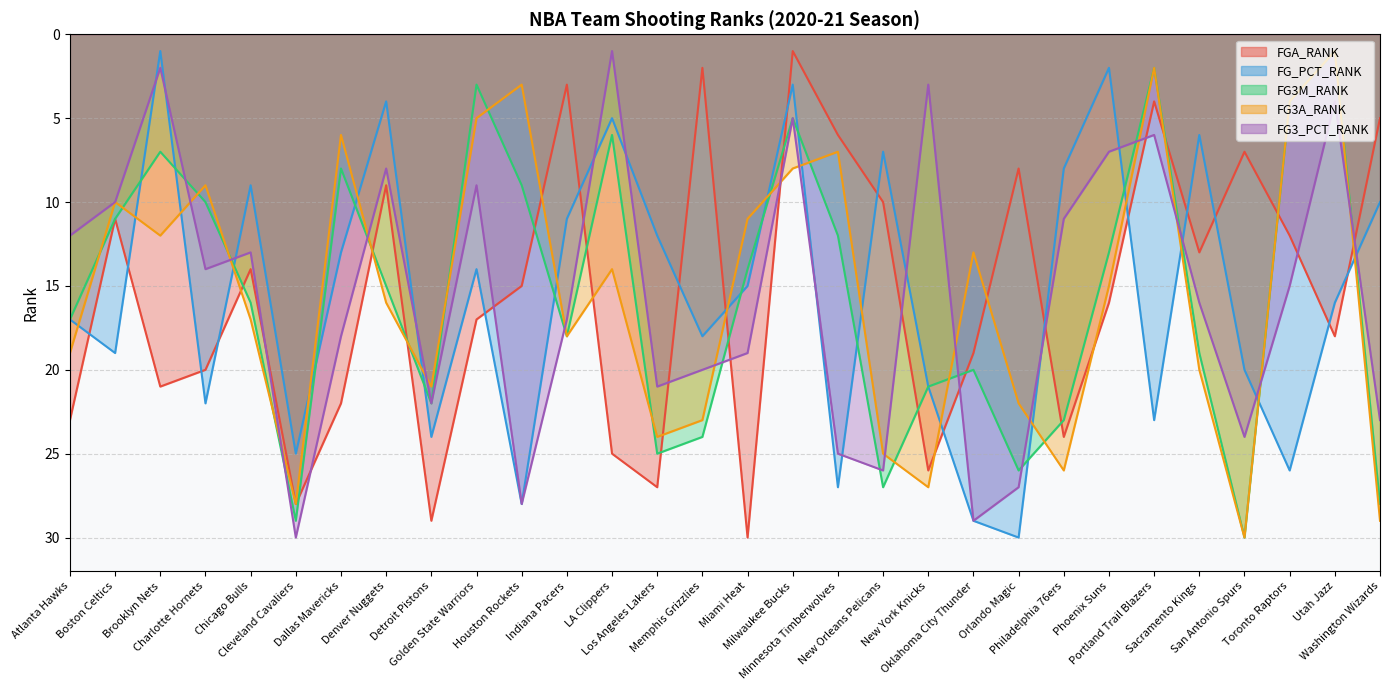

Reading right to left, what are all the values shown in this chart?

FGA_RANK: Washington Wizards=5	Utah Jazz=18	Toronto Raptors=12	San Antonio Spurs=7	Sacramento Kings=13	Portland Trail Blazers=4	Phoenix Suns=16	Philadelphia 76ers=24	Orlando Magic=8	Oklahoma City Thunder=19	New York Knicks=26	New Orleans Pelicans=10	Minnesota Timberwolves=6	Milwaukee Bucks=1	Miami Heat=30	Memphis Grizzlies=2	Los Angeles Lakers=27	LA Clippers=25	Indiana Pacers=3	Houston Rockets=15	Golden State Warriors=17	Detroit Pistons=29	Denver Nuggets=9	Dallas Mavericks=22	Cleveland Cavaliers=28	Chicago Bulls=14	Charlotte Hornets=20	Brooklyn Nets=21	Boston Celtics=11	Atlanta Hawks=23
FG_PCT_RANK: Washington Wizards=10	Utah Jazz=16	Toronto Raptors=26	San Antonio Spurs=20	Sacramento Kings=6	Portland Trail Blazers=23	Phoenix Suns=2	Philadelphia 76ers=8	Orlando Magic=30	Oklahoma City Thunder=29	New York Knicks=21	New Orleans Pelicans=7	Minnesota Timberwolves=27	Milwaukee Bucks=3	Miami Heat=15	Memphis Grizzlies=18	Los Angeles Lakers=12	LA Clippers=5	Indiana Pacers=11	Houston Rockets=28	Golden State Warriors=14	Detroit Pistons=24	Denver Nuggets=4	Dallas Mavericks=13	Cleveland Cavaliers=25	Chicago Bulls=9	Charlotte Hornets=22	Brooklyn Nets=1	Boston Celtics=19	Atlanta Hawks=17
FG3M_RANK: Washington Wizards=28	Utah Jazz=1	Toronto Raptors=4	San Antonio Spurs=30	Sacramento Kings=19	Portland Trail Blazers=2	Phoenix Suns=13	Philadelphia 76ers=23	Orlando Magic=26	Oklahoma City Thunder=20	New York Knicks=21	New Orleans Pelicans=27	Minnesota Timberwolves=12	Milwaukee Bucks=5	Miami Heat=14	Memphis Grizzlies=24	Los Angeles Lakers=25	LA Clippers=6	Indiana Pacers=18	Houston Rockets=9	Golden State Warriors=3	Detroit Pistons=22	Denver Nuggets=15	Dallas Mavericks=8	Cleveland Cavaliers=29	Chicago Bulls=16	Charlotte Hornets=10	Brooklyn Nets=7	Boston Celtics=11	Atlanta Hawks=17
FG3A_RANK: Washington Wizards=29	Utah Jazz=1	Toronto Raptors=4	San Antonio Spurs=30	Sacramento Kings=20	Portland Trail Blazers=2	Phoenix Suns=15	Philadelphia 76ers=26	Orlando Magic=22	Oklahoma City Thunder=13	New York Knicks=27	New Orleans Pelicans=25	Minnesota Timberwolves=7	Milwaukee Bucks=8	Miami Heat=11	Memphis Grizzlies=23	Los Angeles Lakers=24	LA Clippers=14	Indiana Pacers=18	Houston Rockets=3	Golden State Warriors=5	Detroit Pistons=21	Denver Nuggets=16	Dallas Mavericks=6	Cleveland Cavaliers=28	Chicago Bulls=17	Charlotte Hornets=9	Brooklyn Nets=12	Boston Celtics=10	Atlanta Hawks=19
FG3_PCT_RANK: Washington Wizards=23	Utah Jazz=4	Toronto Raptors=15	San Antonio Spurs=24	Sacramento Kings=16	Portland Trail Blazers=6	Phoenix Suns=7	Philadelphia 76ers=11	Orlando Magic=27	Oklahoma City Thunder=29	New York Knicks=3	New Orleans Pelicans=26	Minnesota Timberwolves=25	Milwaukee Bucks=5	Miami Heat=19	Memphis Grizzlies=20	Los Angeles Lakers=21	LA Clippers=1	Indiana Pacers=17	Houston Rockets=28	Golden State Warriors=9	Detroit Pistons=22	Denver Nuggets=8	Dallas Mavericks=18	Cleveland Cavaliers=30	Chicago Bulls=13	Charlotte Hornets=14	Brooklyn Nets=2	Boston Celtics=10	Atlanta Hawks=12